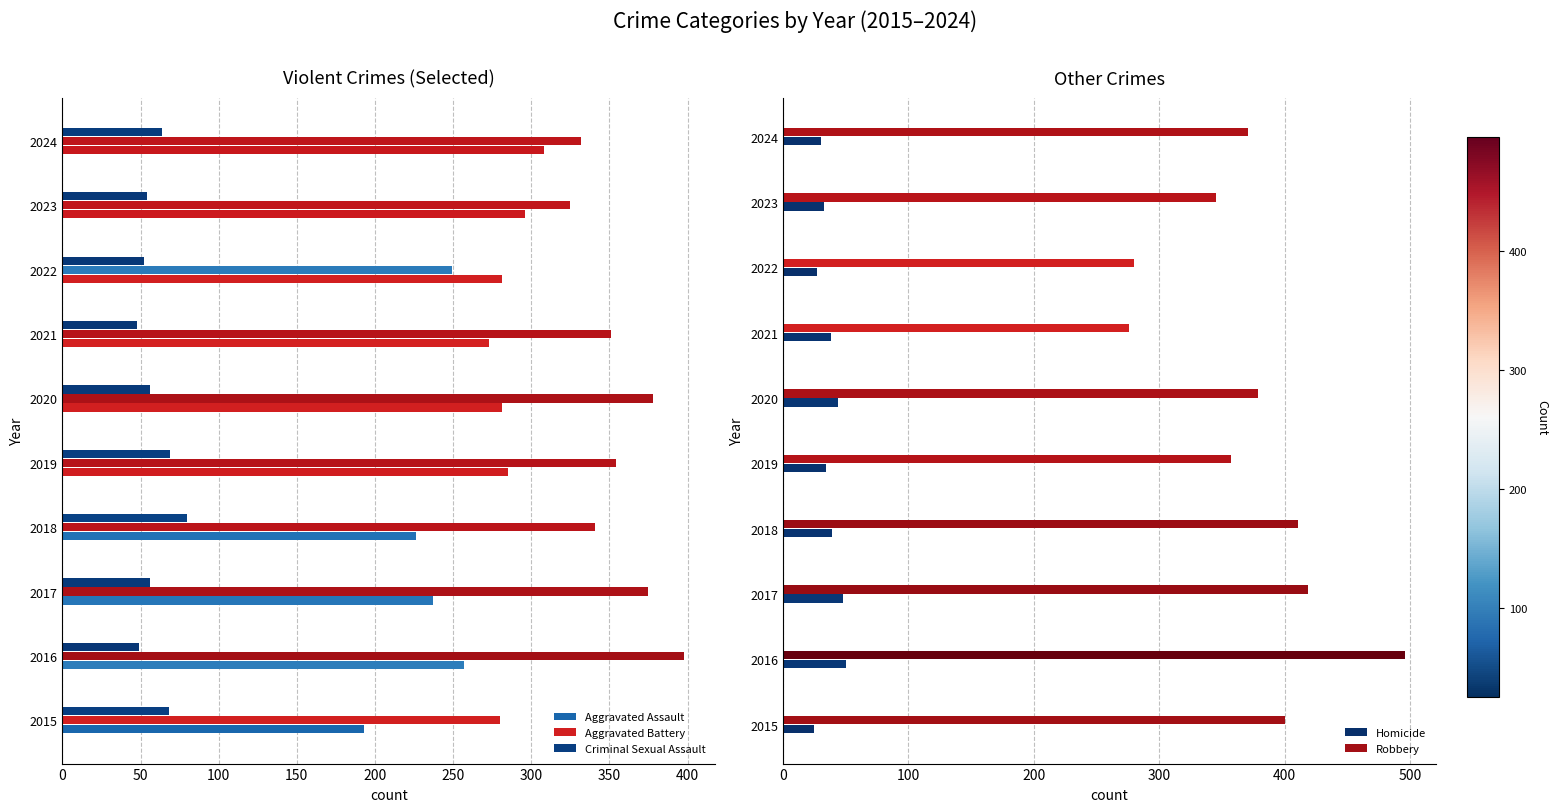

The Homicide series shows 7 at 2022. True or false?

False